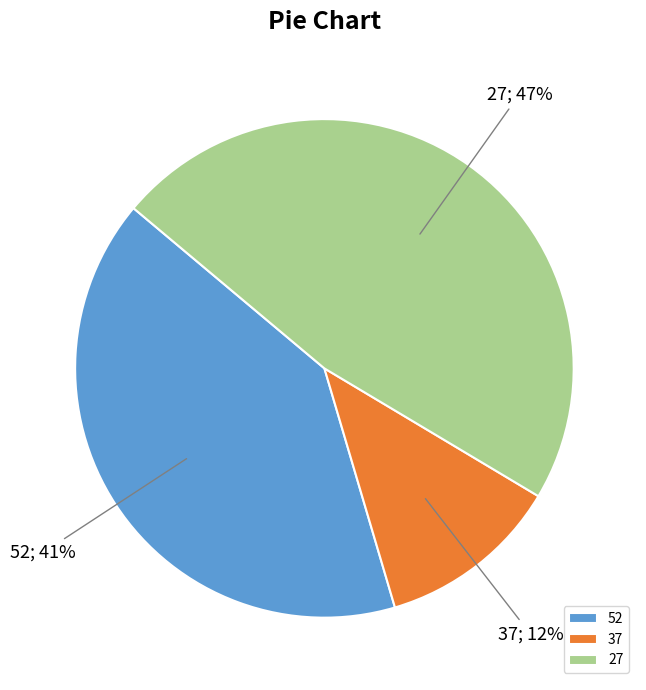

Is the sum of 37 and 27 greater than half?

Yes